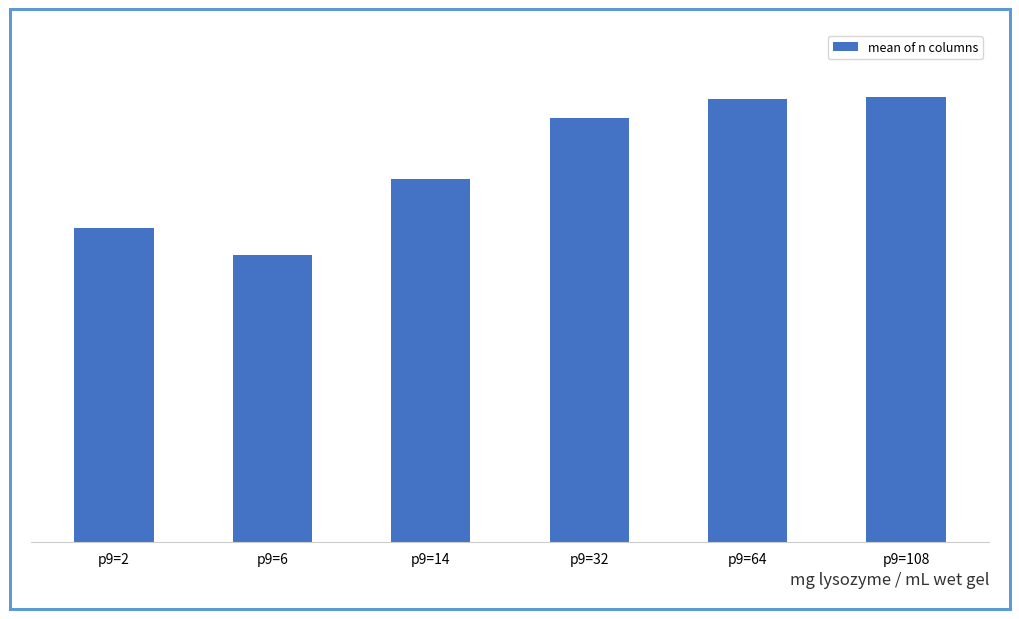

Are the bars grouped side by side (vs. stacked)?

No